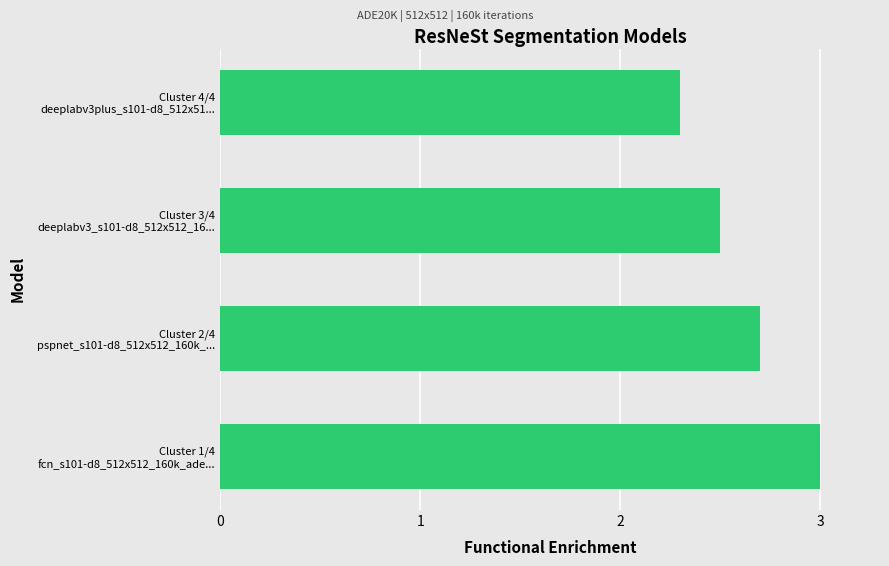

List the labels in order of value, largest first.

Cluster 1/4
fcn_s101-d8_512x512_160k_ade..., Cluster 2/4
pspnet_s101-d8_512x512_160k_..., Cluster 3/4
deeplabv3_s101-d8_512x512_16..., Cluster 4/4
deeplabv3plus_s101-d8_512x51...